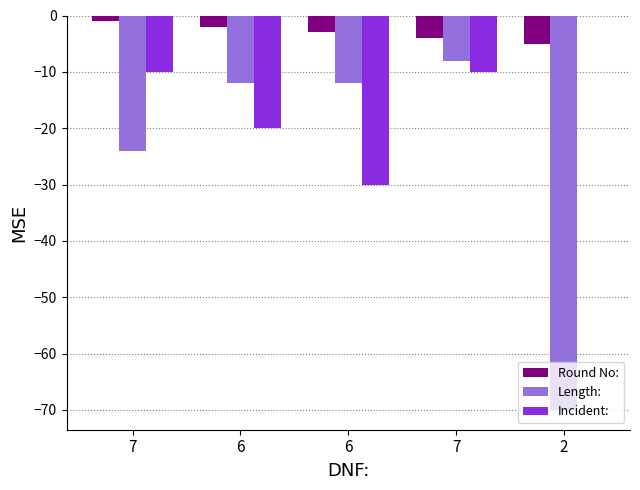

Is it true that Length: equals -15 at 2?

False